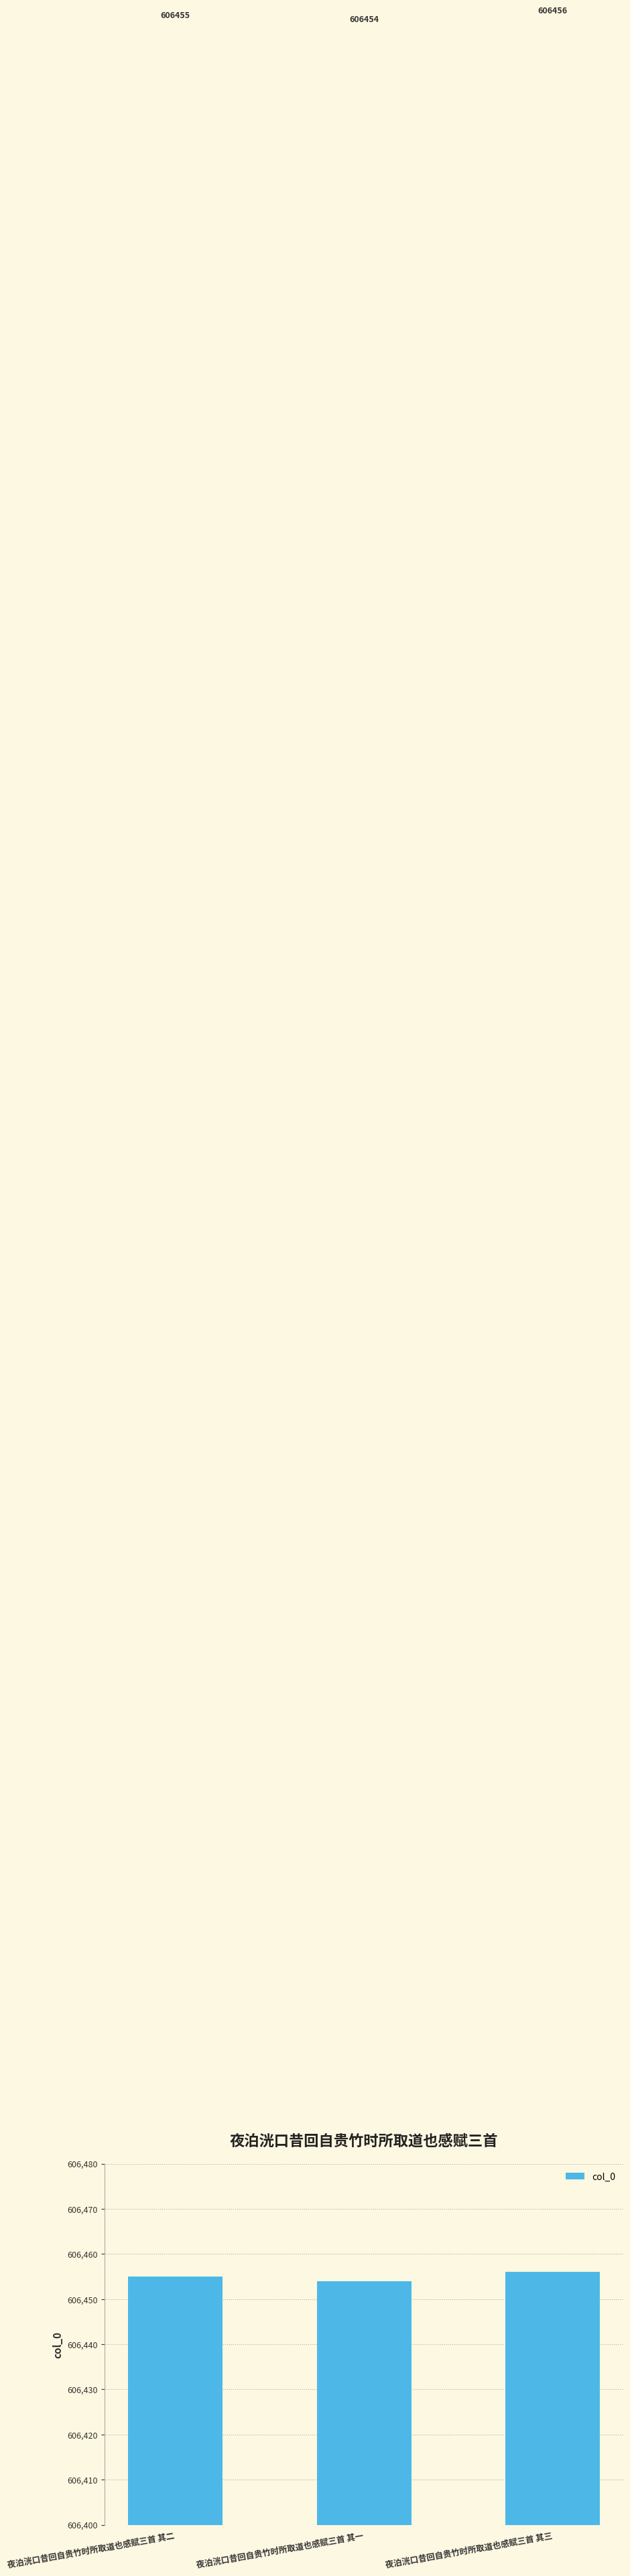

What is the sum of the values at 夜泊洸口昔回自贵竹时所取道也感赋三首 其二 and 夜泊洸口昔回自贵竹时所取道也感赋三首 其一?

1212909